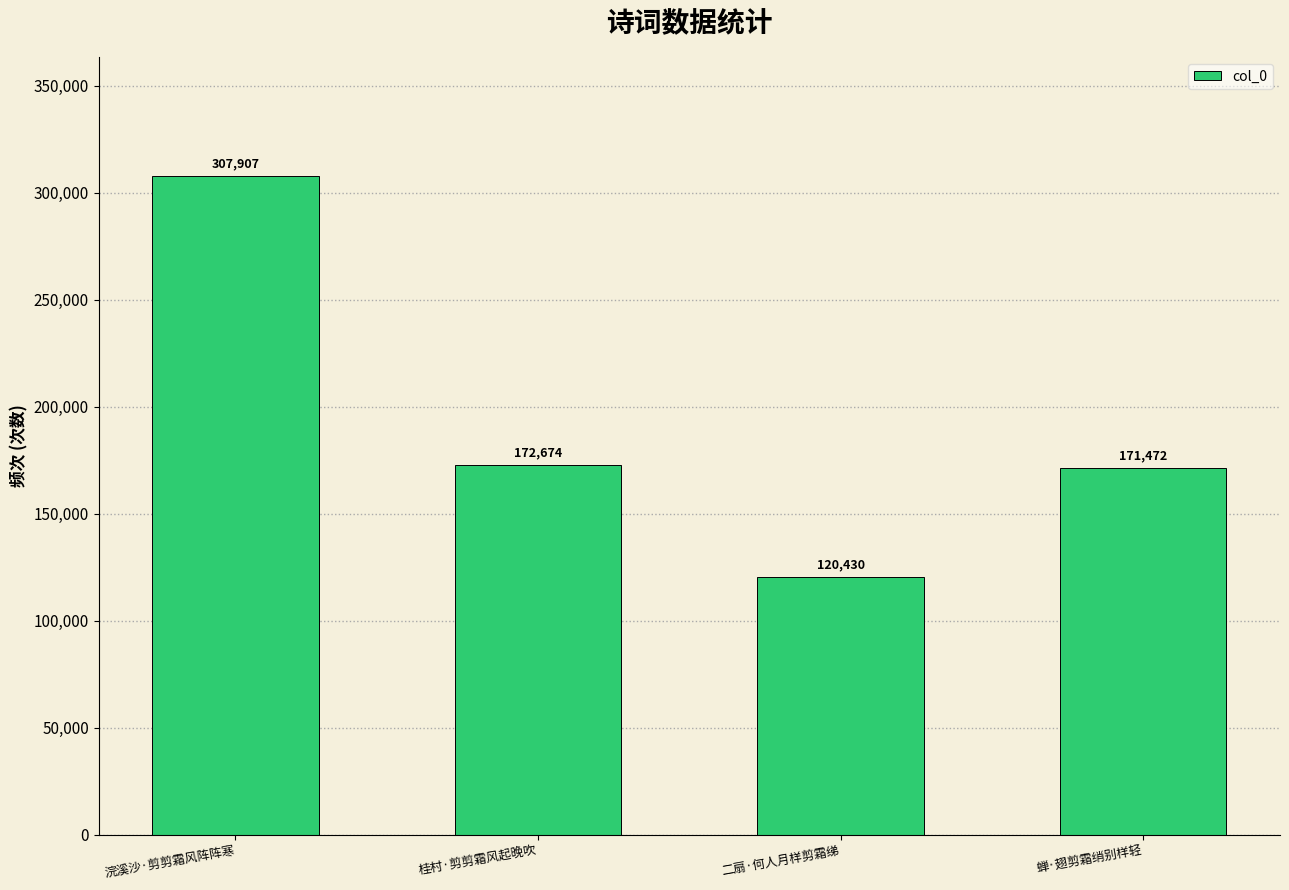

What is the label of the 3rd bar from the left?

二扇·何人月样剪霜绨